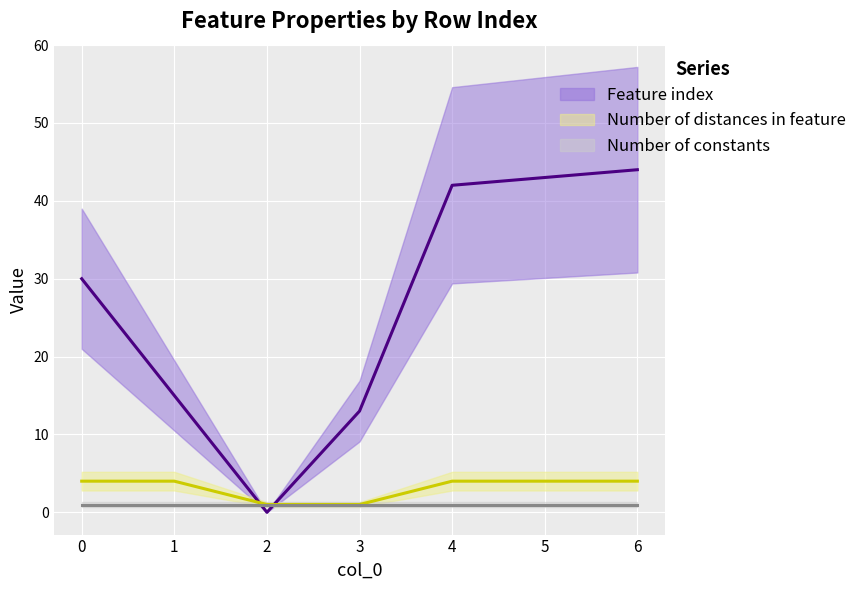

What is the sum of the Number of distances in feature values at 6 and 4?

8